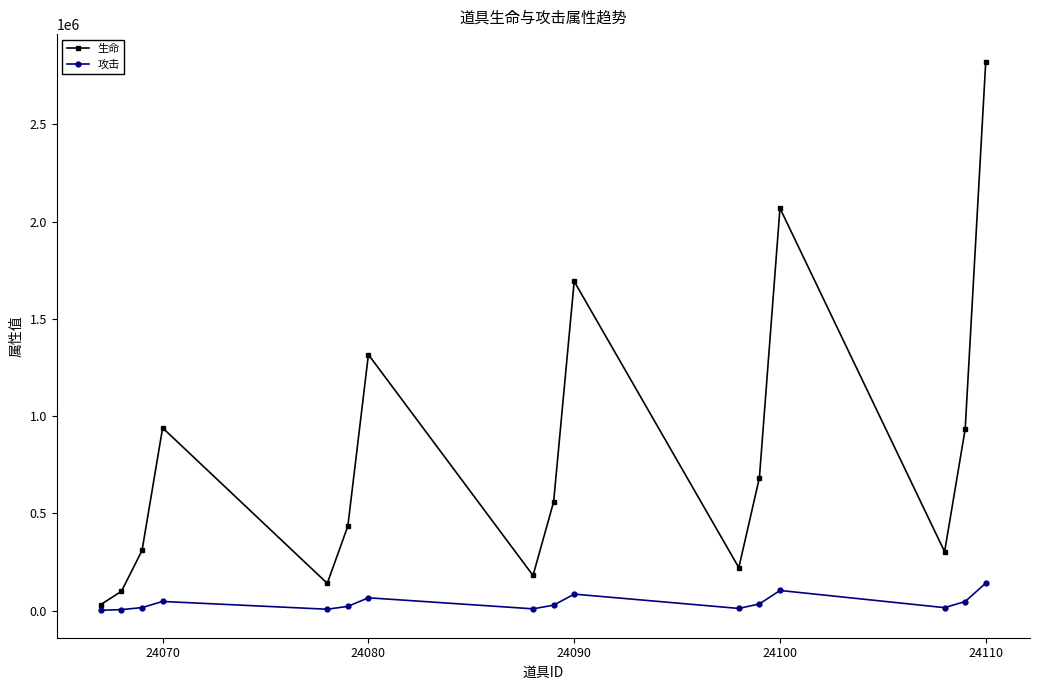

What is the average value of the 攻击 series?

39788